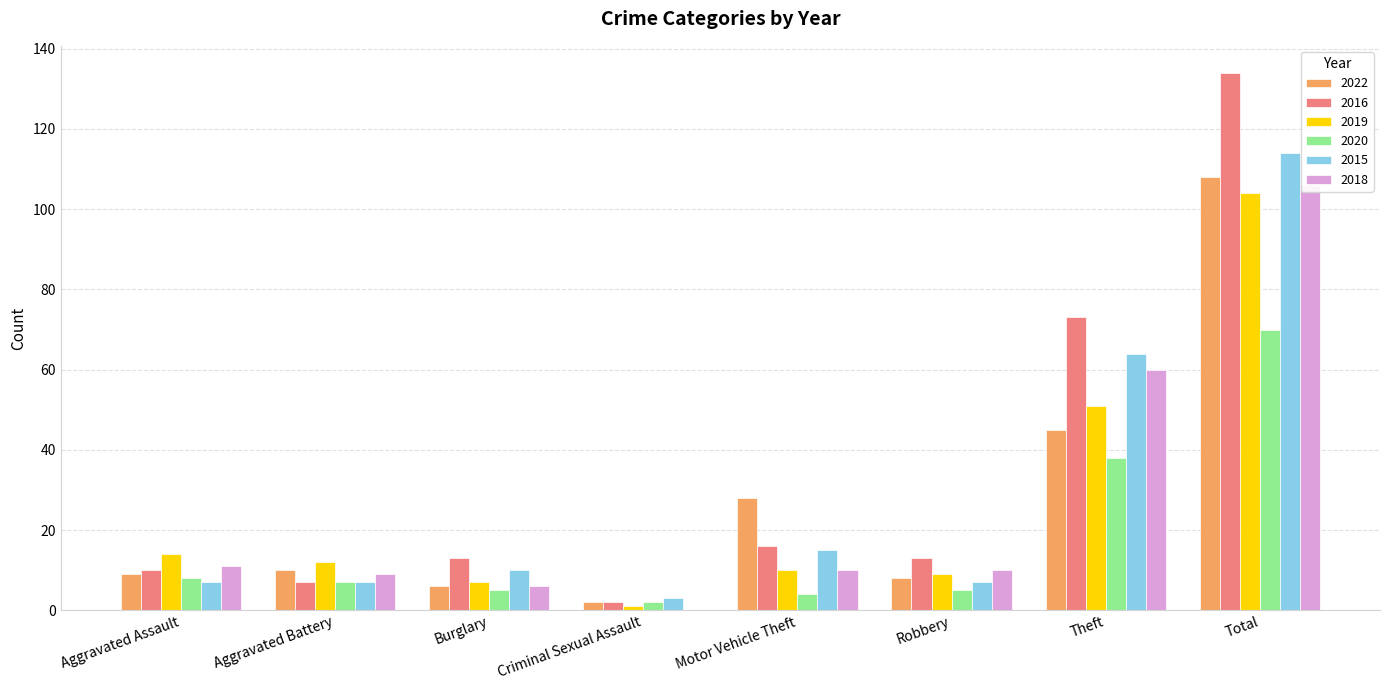

Between Theft and Burglary, which is larger?

Theft